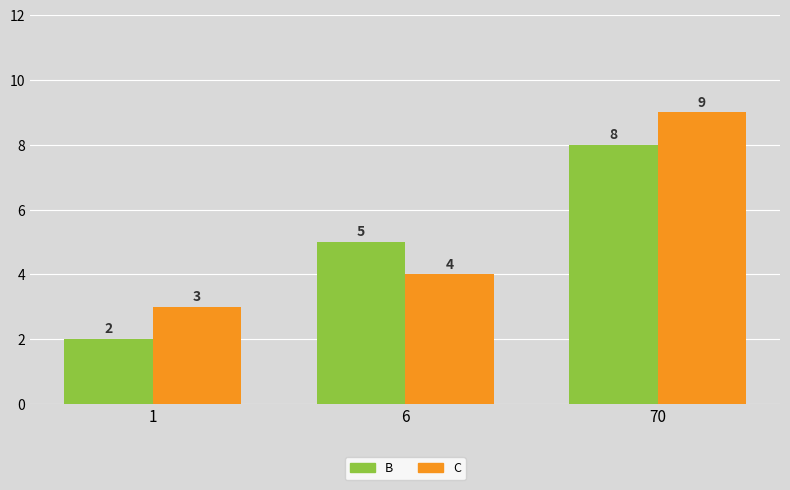

How many B values are between 2 and 8?

3